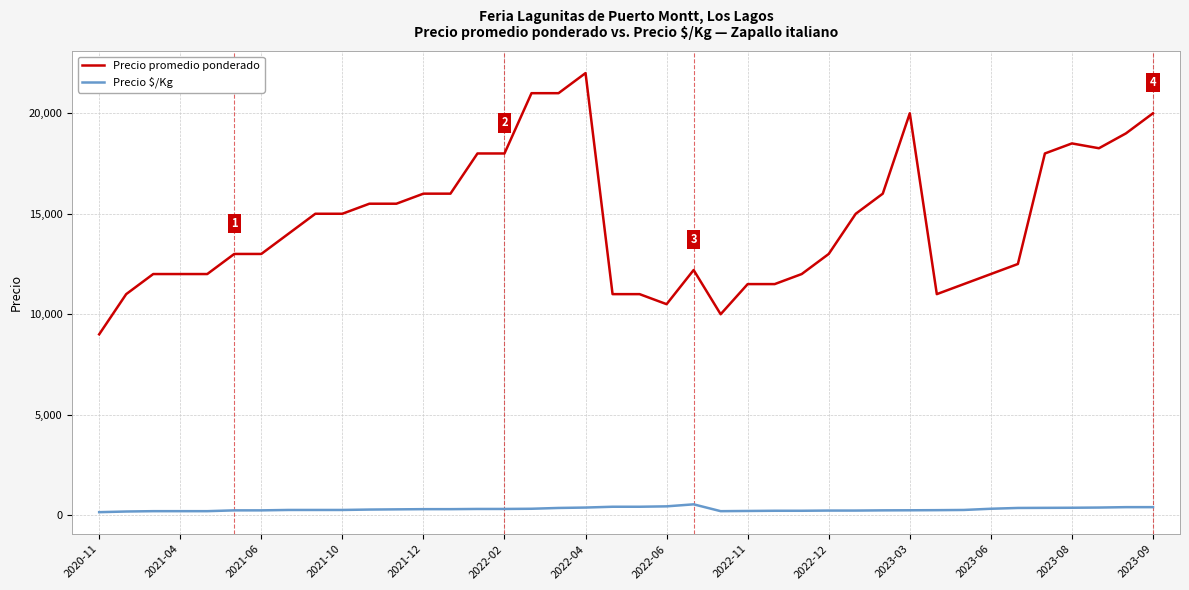

What is the difference between the maximum and minimum values in the Precio promedio ponderado series?

13000